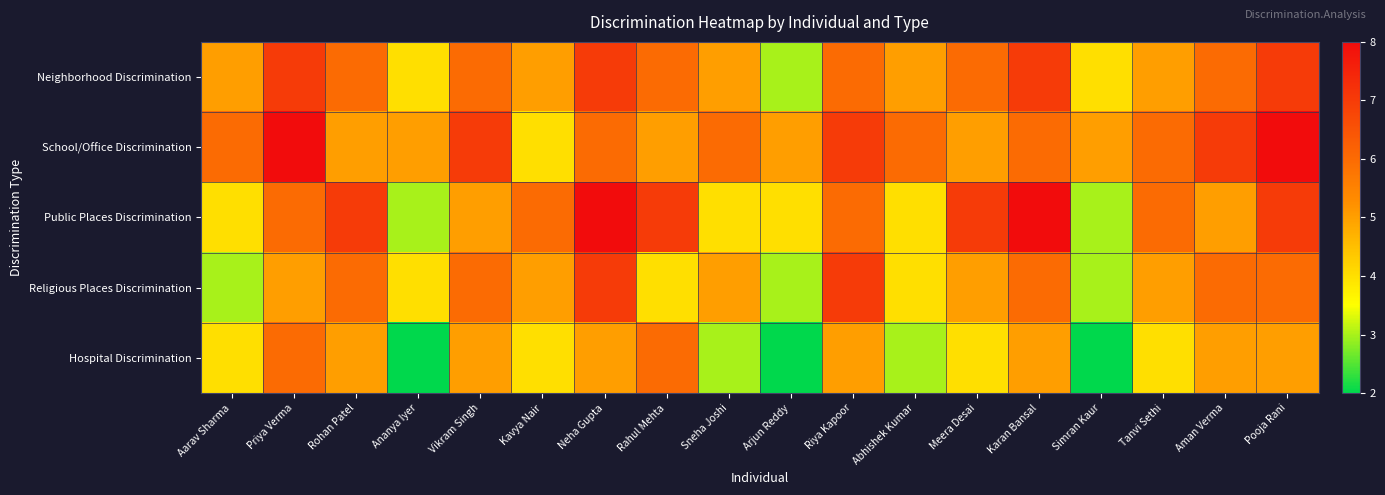

At how many categories does at least one series exceed 3?

18